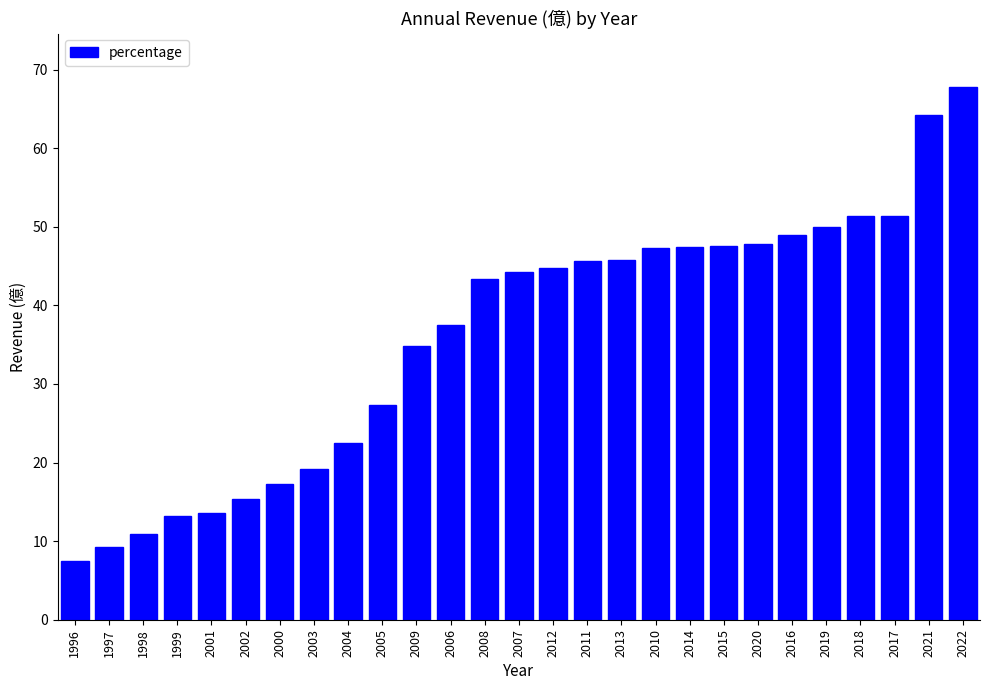

What is the difference between the maximum and second lowest values?

58.6